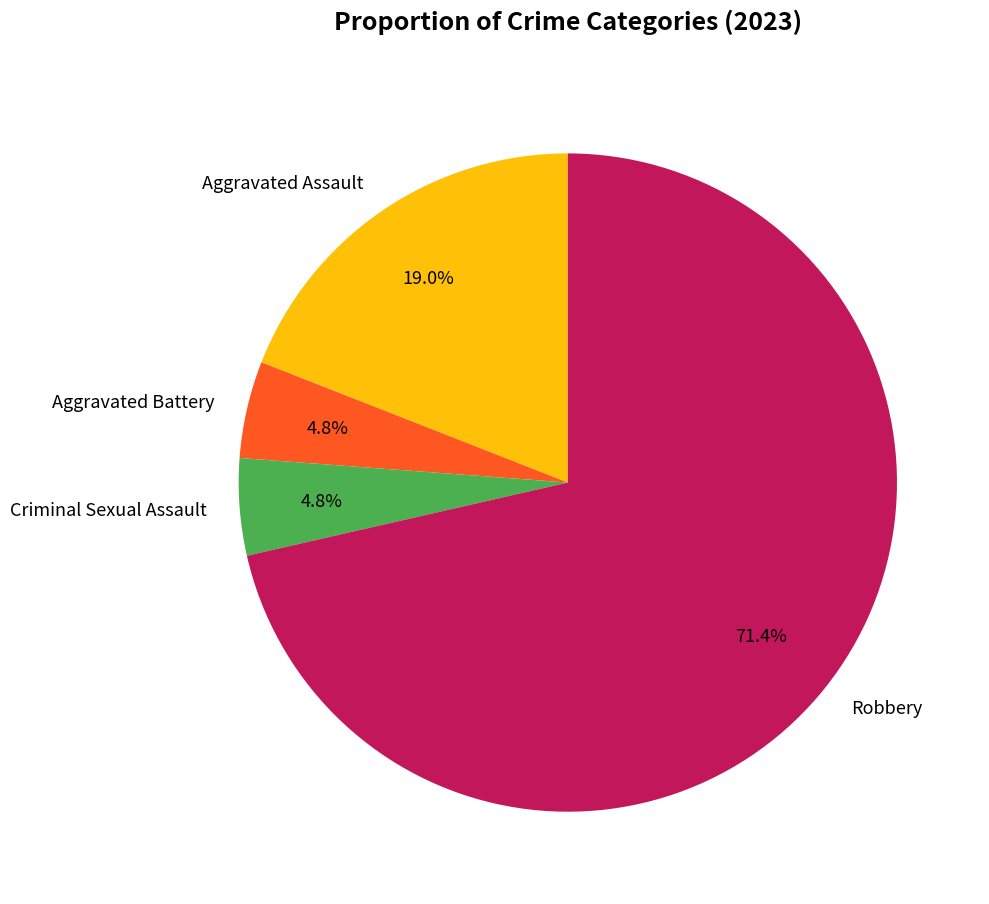

To the nearest percent, what percentage of the pie is Aggravated Assault?

19%